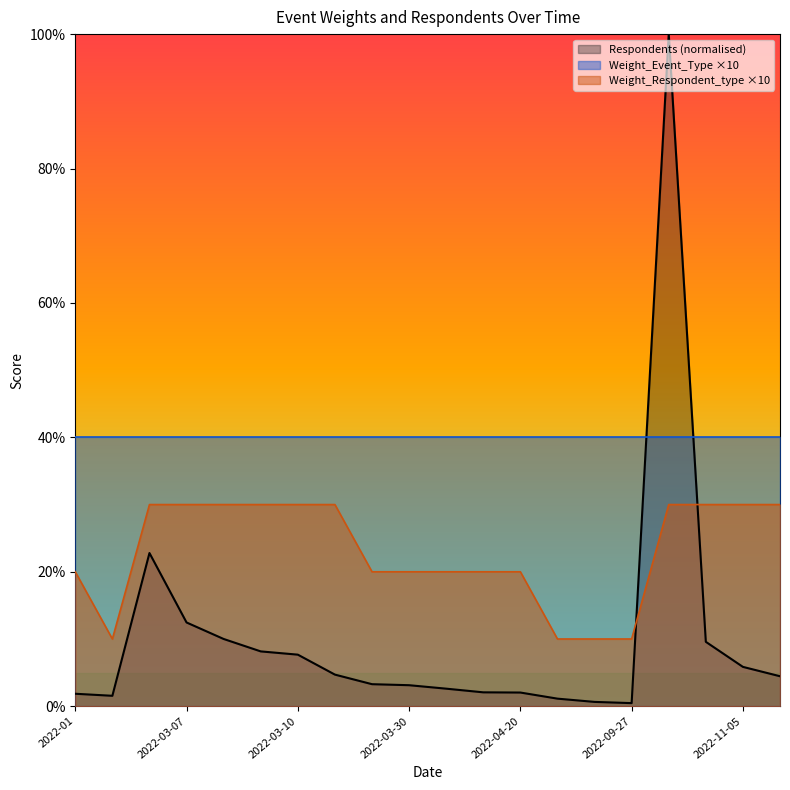

What is the sum of the Weight_Respondent_type values at 2022-04-29 and 2022-03-10?

40.0